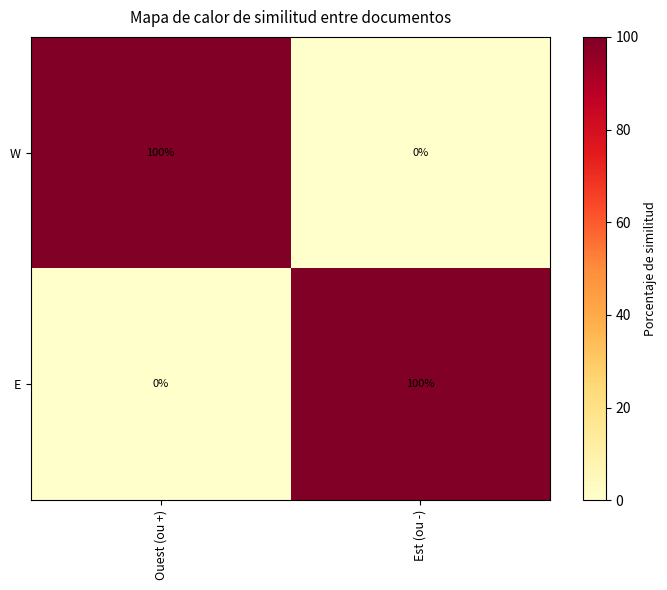

Rank the categories by W value from lowest to highest.

Est (ou -), Ouest (ou +)